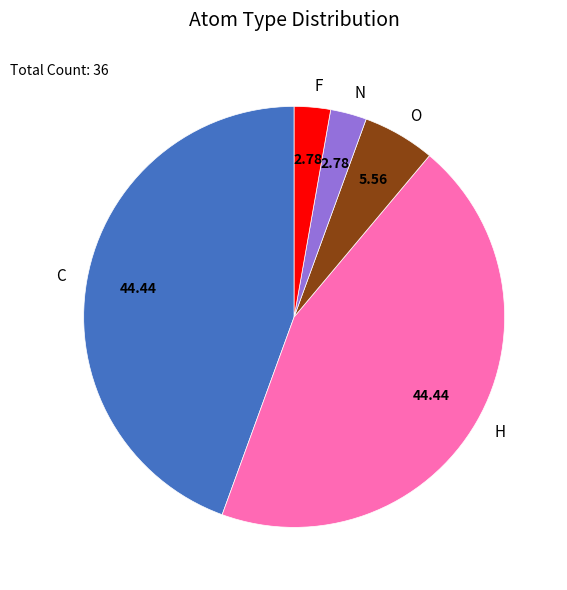

Is it true that H is 44% of the pie?

True